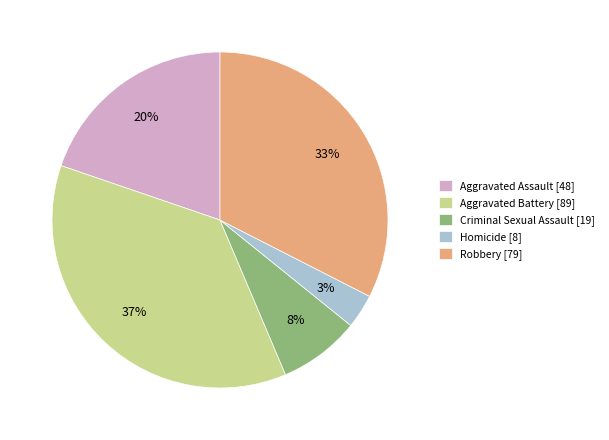

How many slices are in this pie chart?

5